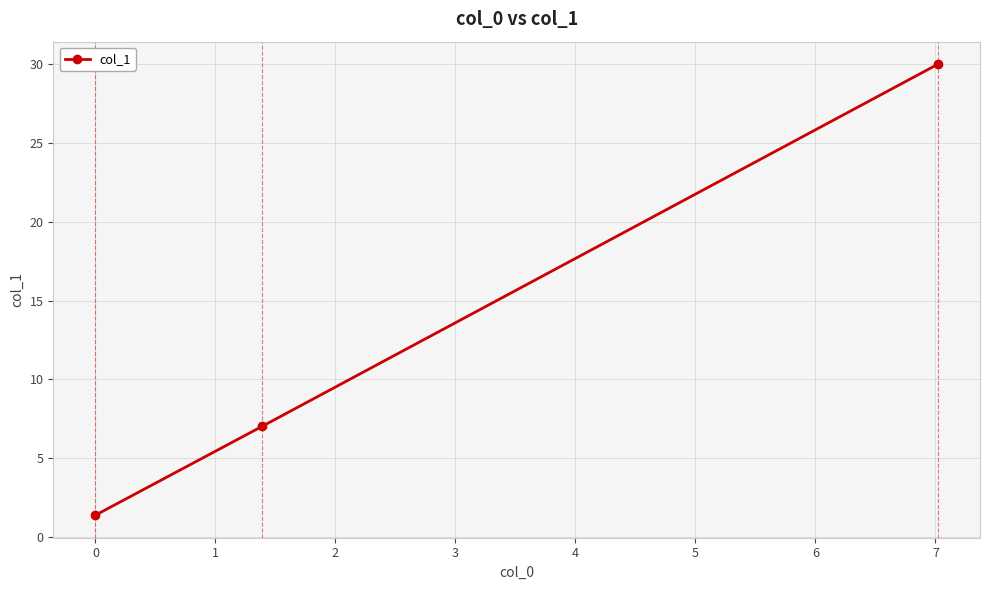

What is the greatest value displayed?

30.0